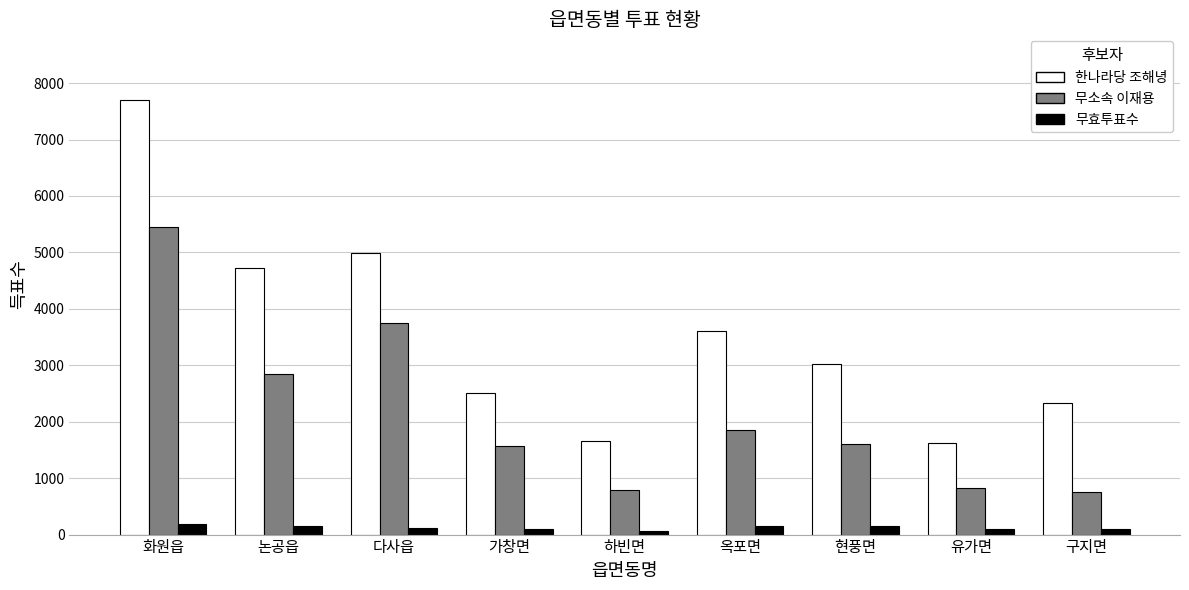

True or false: 무소속 이재용 has a value of 5444 at 화원읍.

True